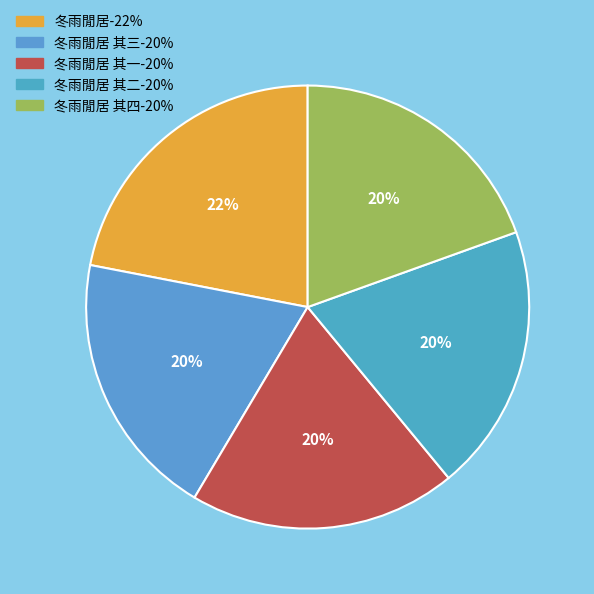

How many slices are in this pie chart?

5